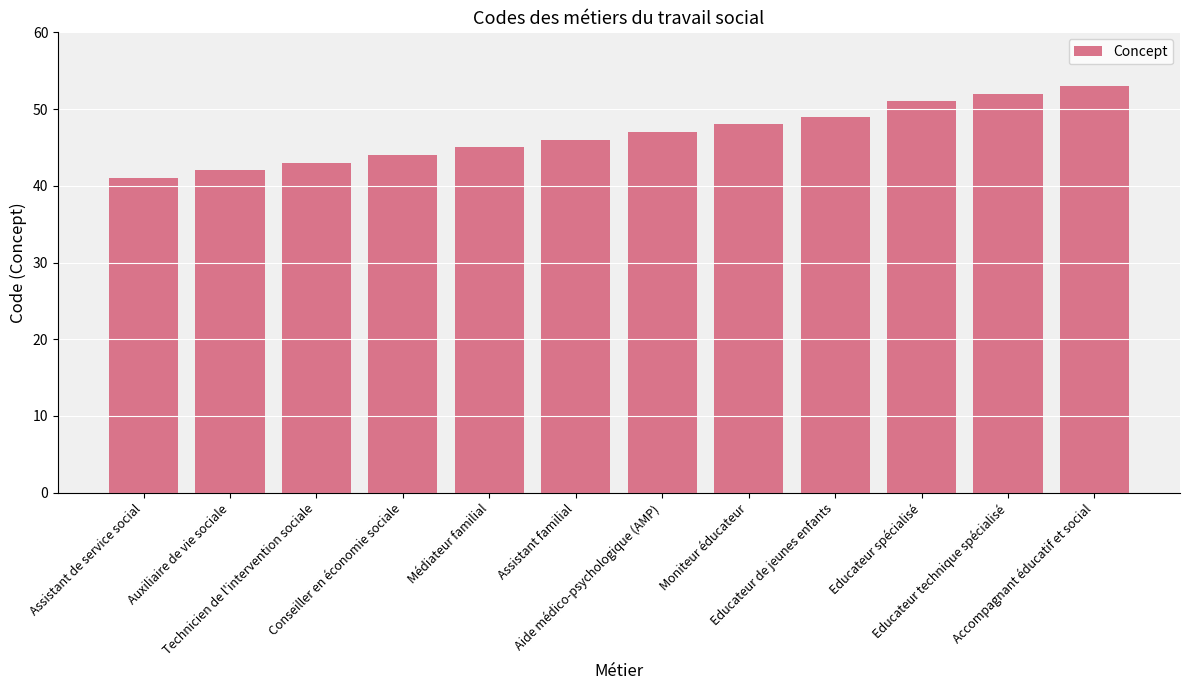

What is the difference between the maximum and minimum values?

12